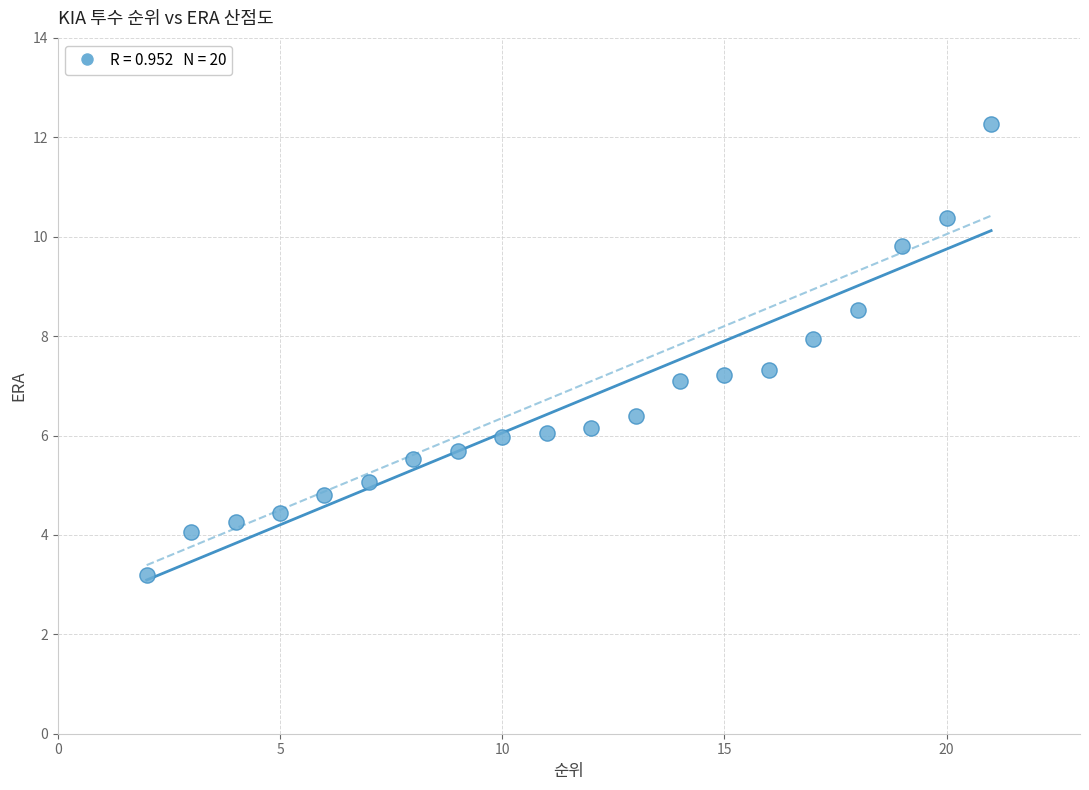

What is the range of Y values (max minus min)?

9.1